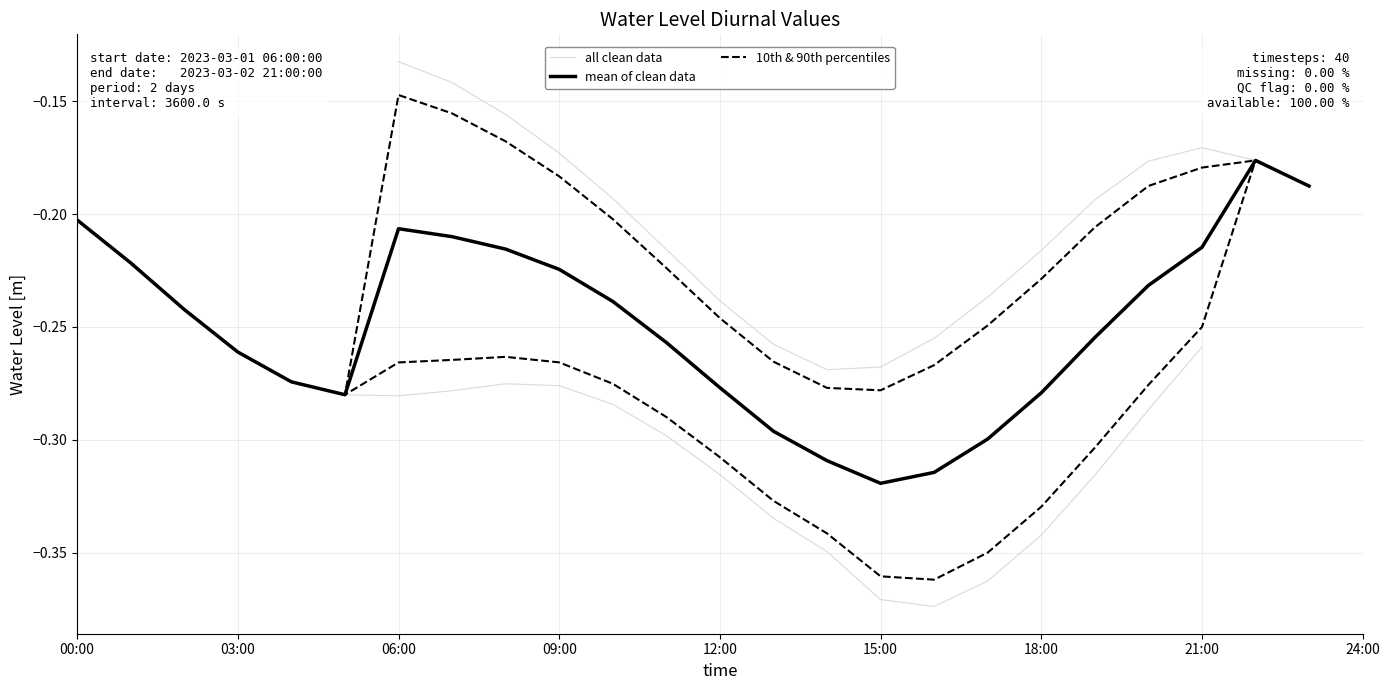

Is it true that the value at 2023-03-01 13:00:00 is -0.3?

True